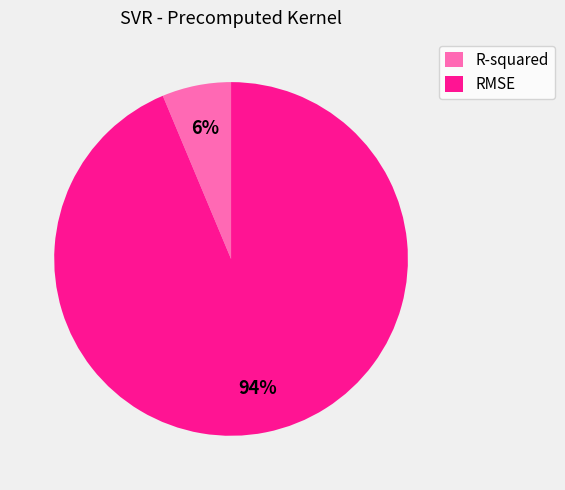

Is the sum of RMSE and R-squared greater than half?

Yes